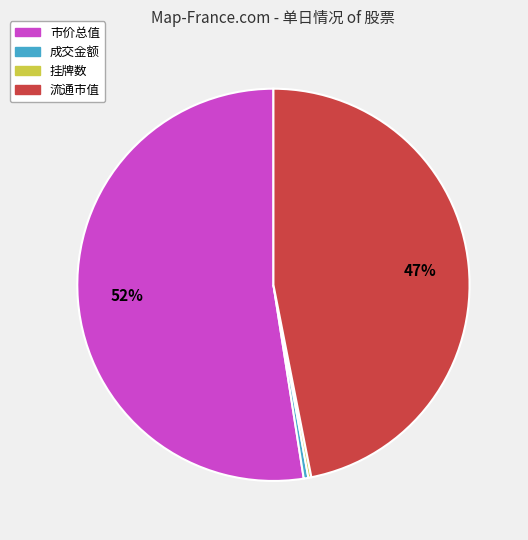

Does any single category account for the majority?

Yes